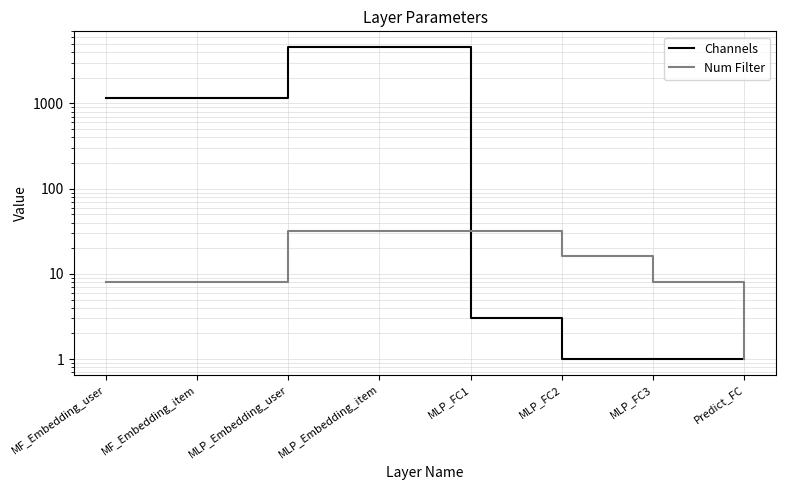

What is the value of the Num Filter point at the 7th from the left?

8